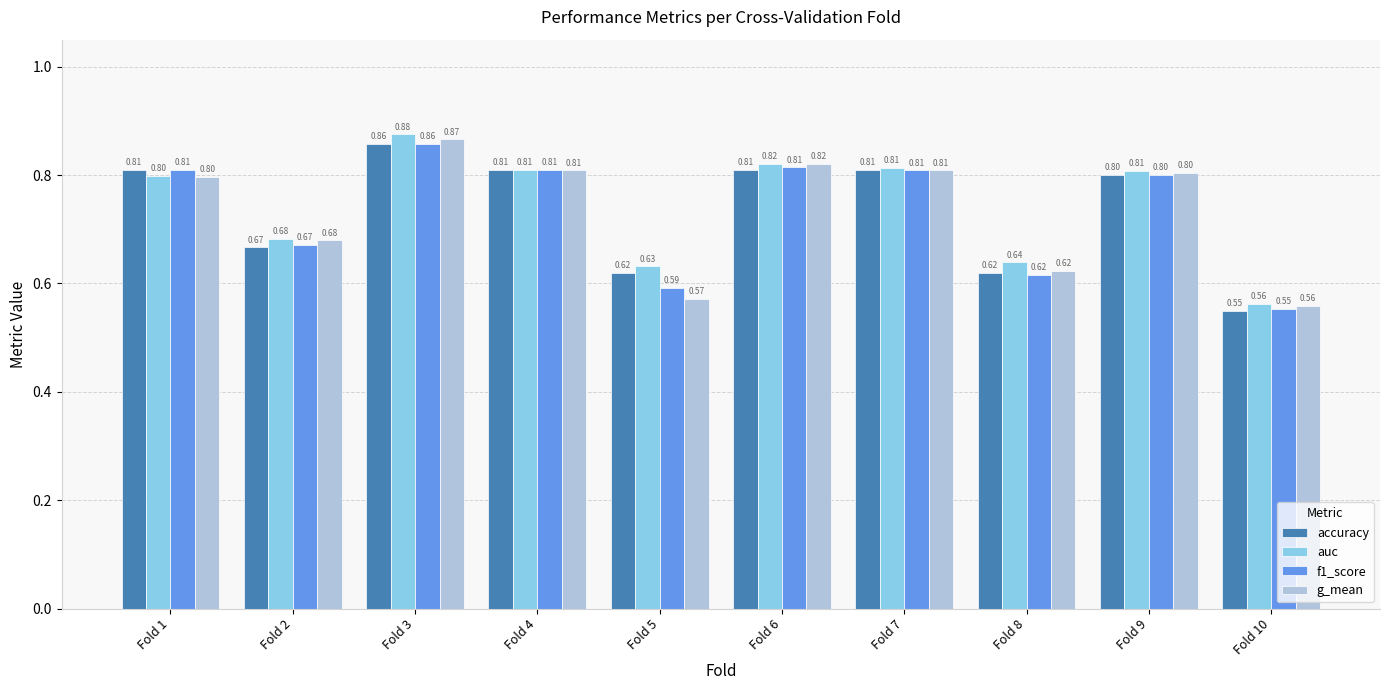

Does the chart contain stacked bars?

No